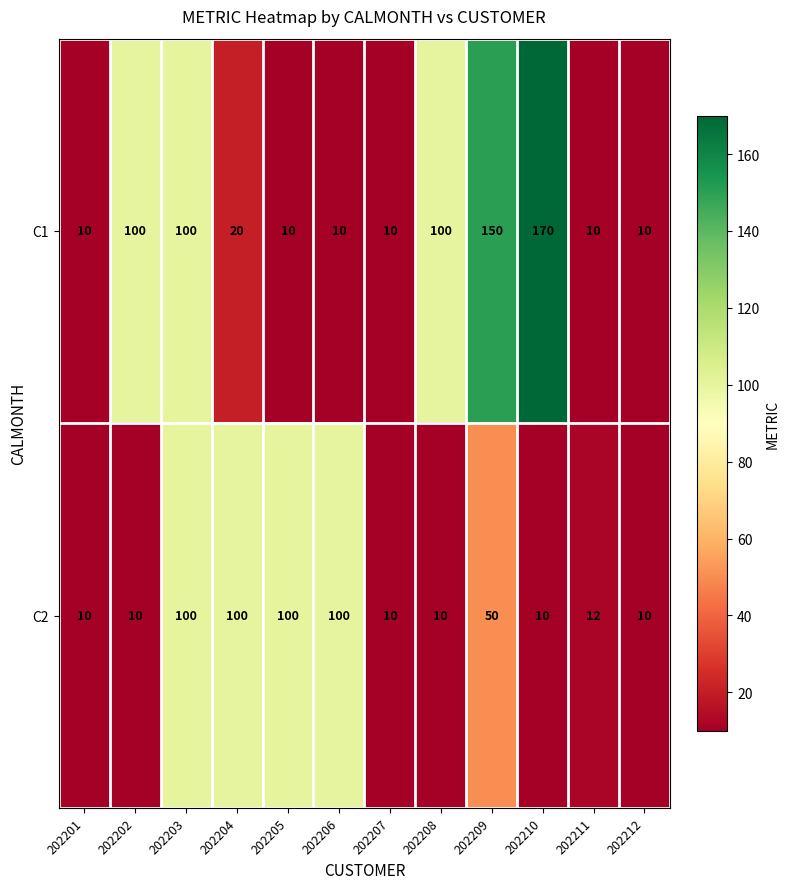

At which category does the chart reach its peak across all series?

202210